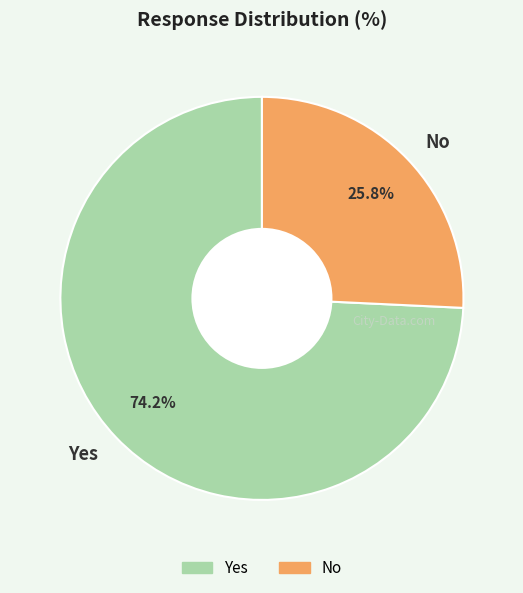

To the nearest percent, what is the average slice percentage?

50%